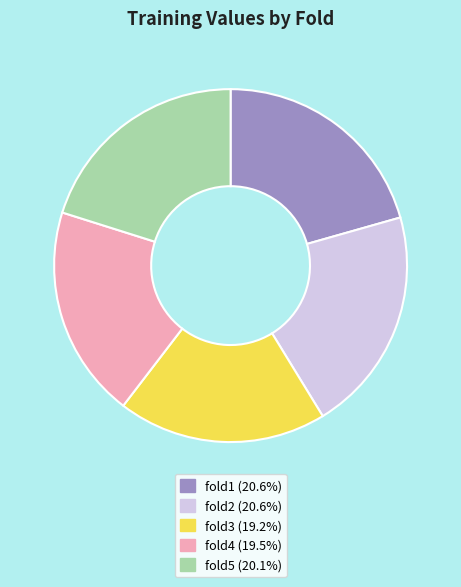

Do fold4 and fold5 together represent more than half of the pie?

No